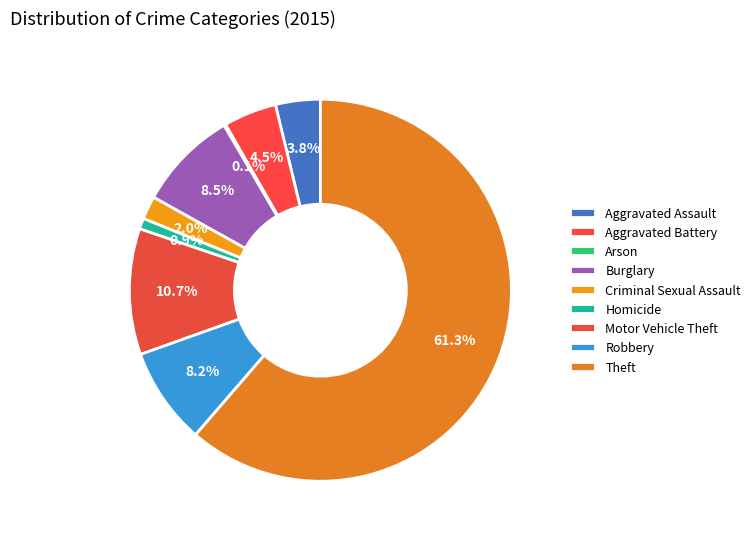

Count the number of slices in the pie.

9